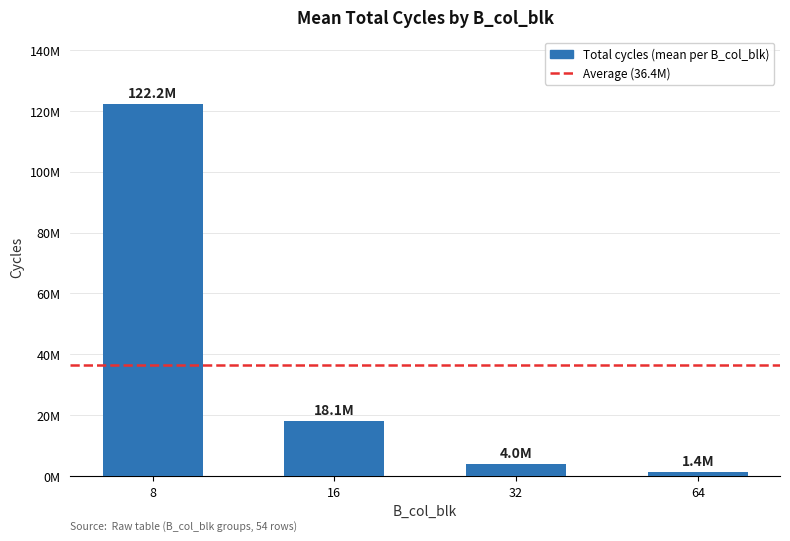

Which label corresponds to the largest value in the chart?

8